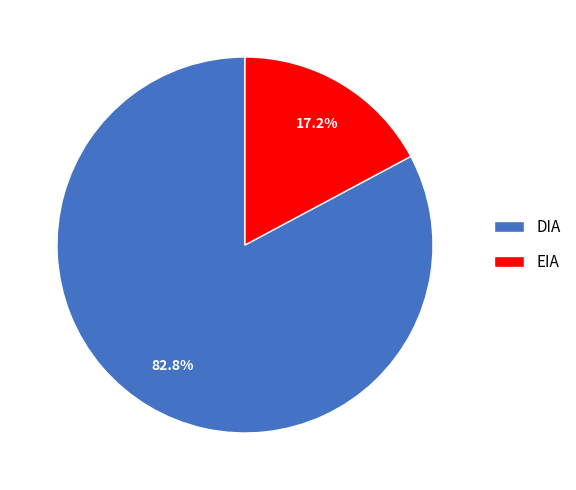

True or false: EIA accounts for 17% of the total.

True